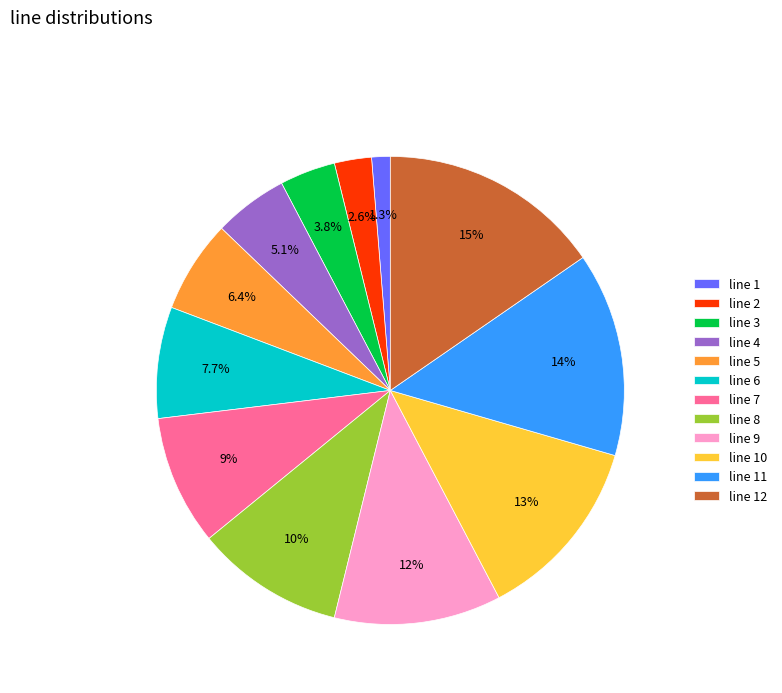

Approximately how many times larger is the value at line 2 compared to line 1?

2.0